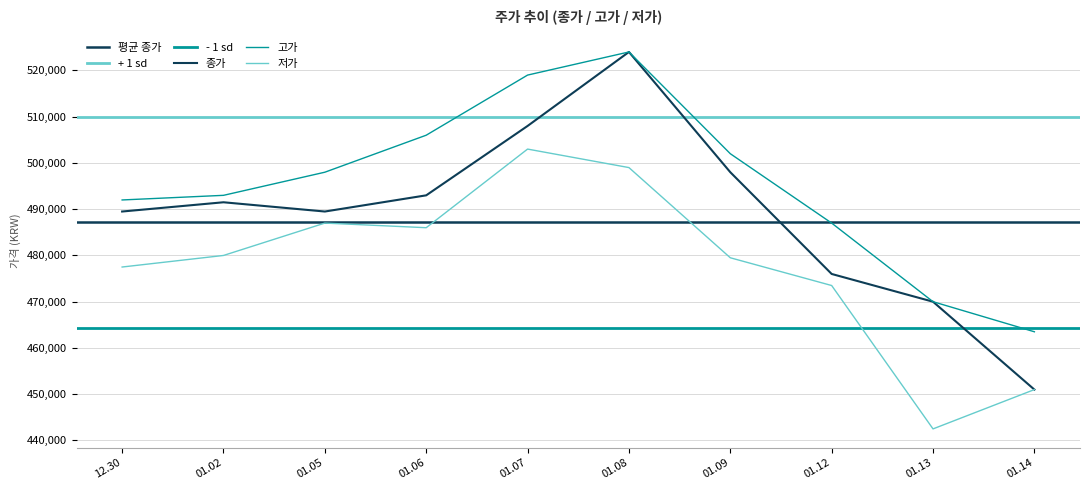

True or false: 저가 and 고가 cross at least once.

False